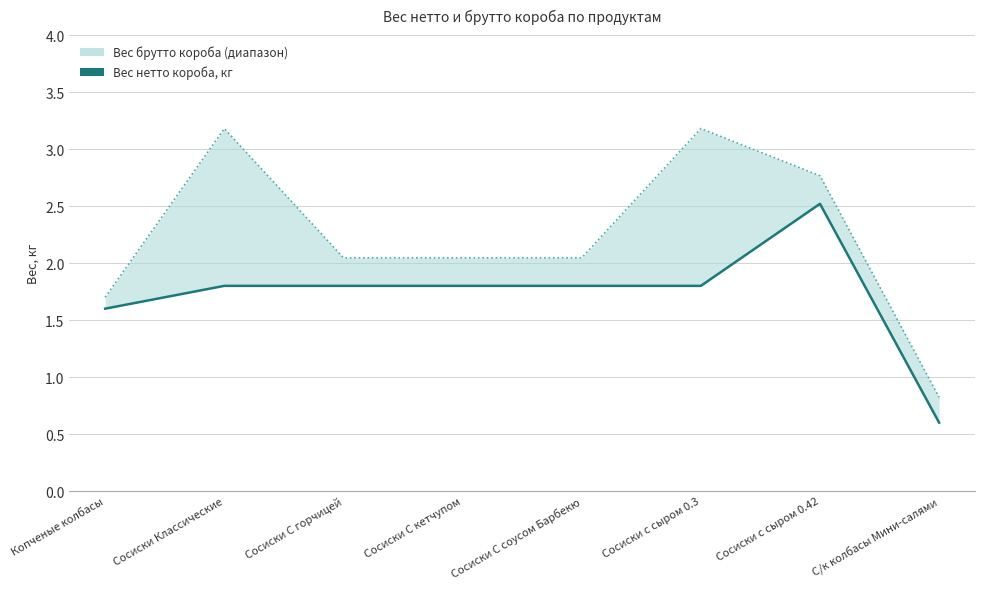

Count the number of data series in this chart.

1